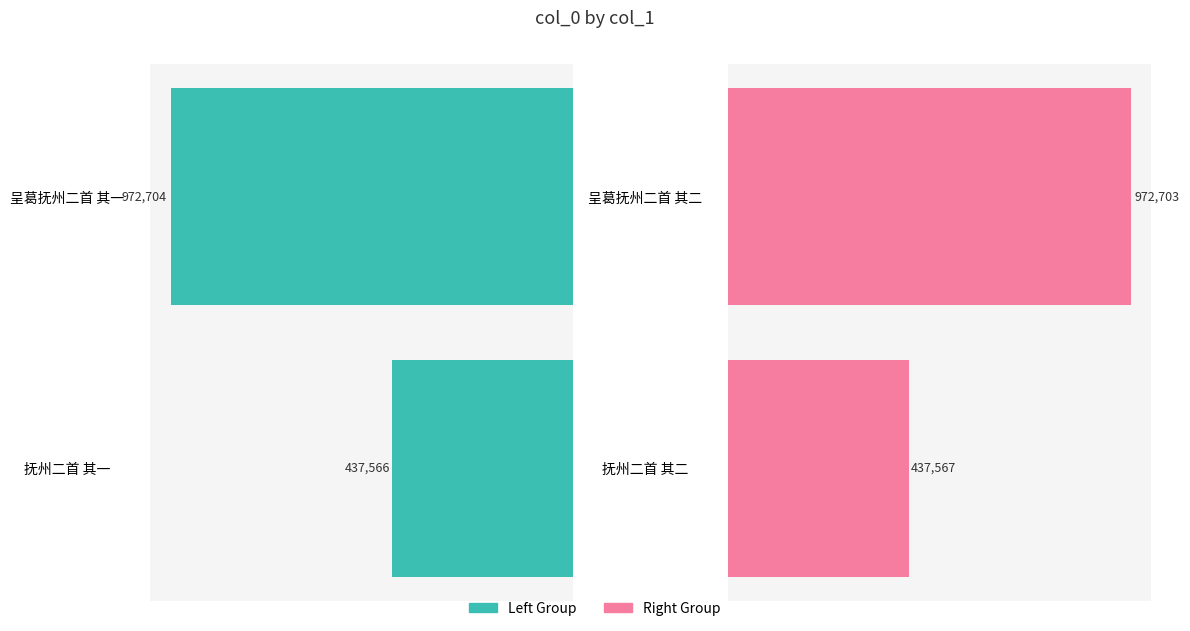

How many values in the col_0 (left) series are below 972704?

1